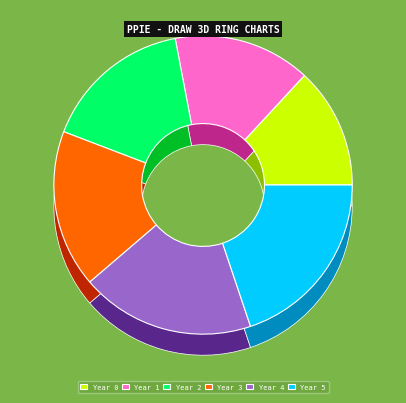

What percentage is NOT represented by Year 0?

86.9%